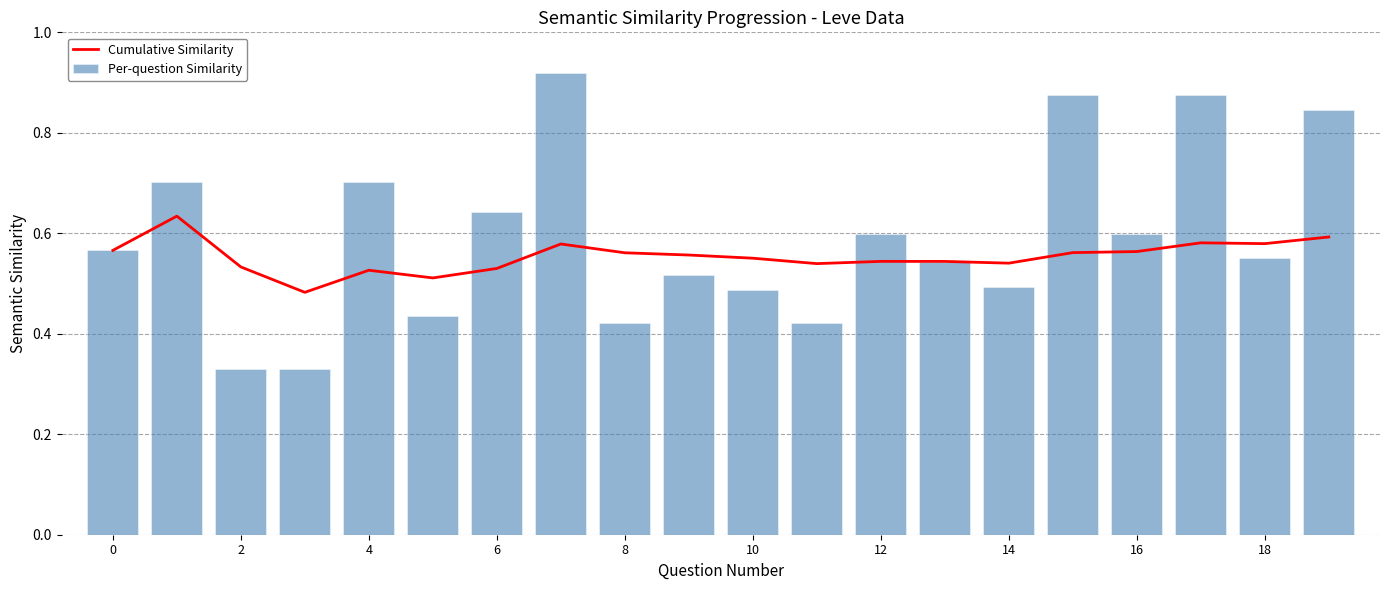

What are all the series names shown in the legend?

Cumulative Similarity, Per-question Similarity